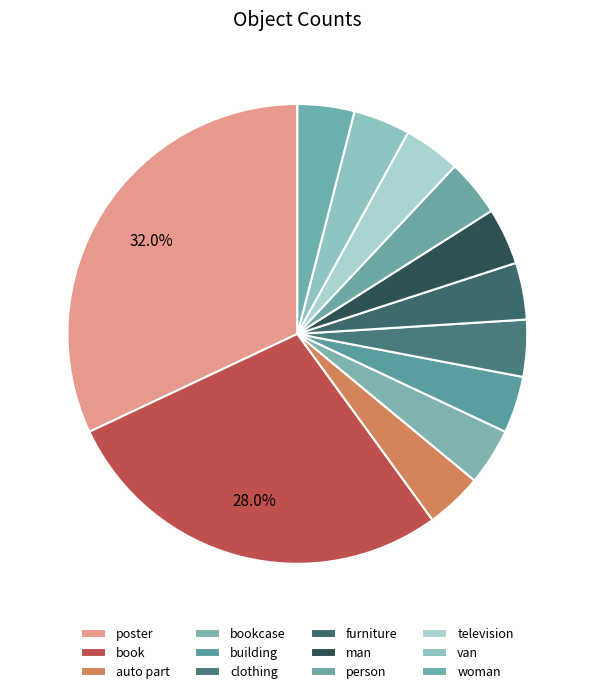

How many segments does this pie chart have?

12